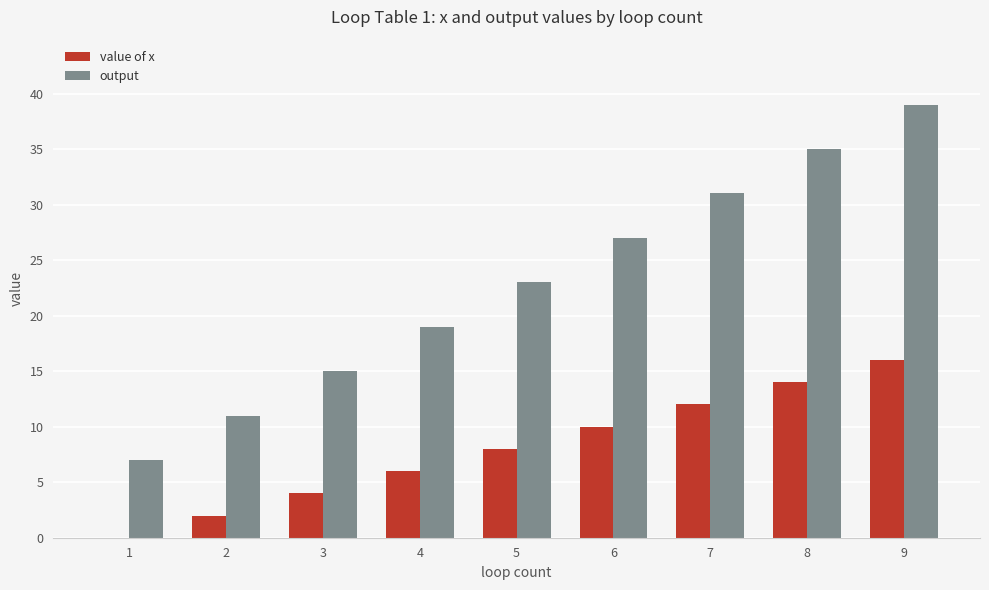

Between 2 and 4, which series saw the biggest shift?

output